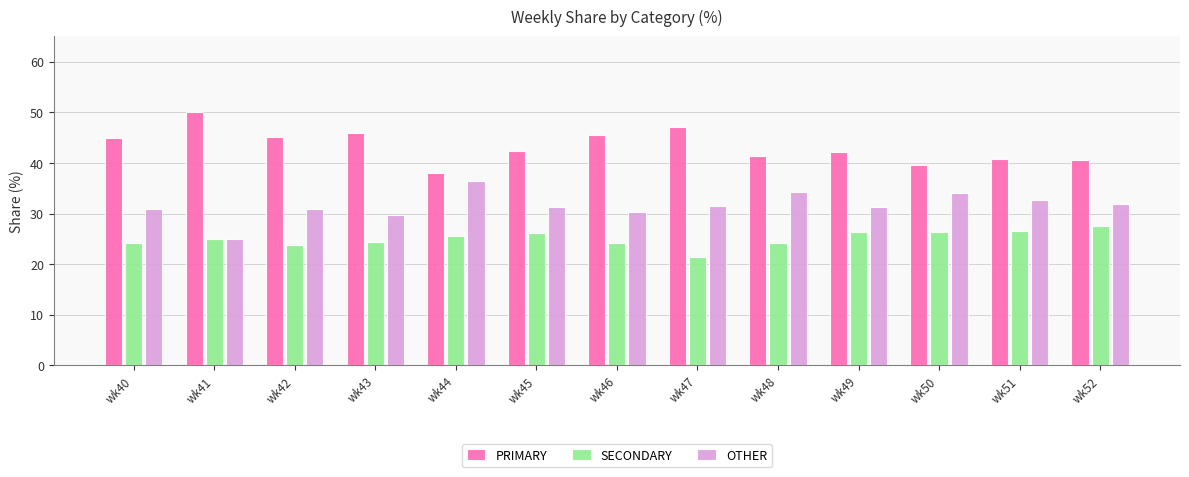

What is the approximate value of SECONDARY at wk52?

27.5